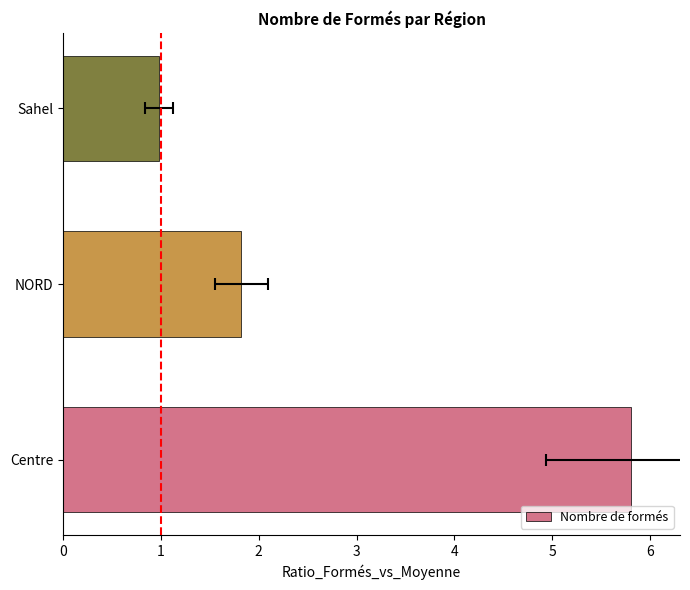

What is the minimum value shown in the chart?

1.0